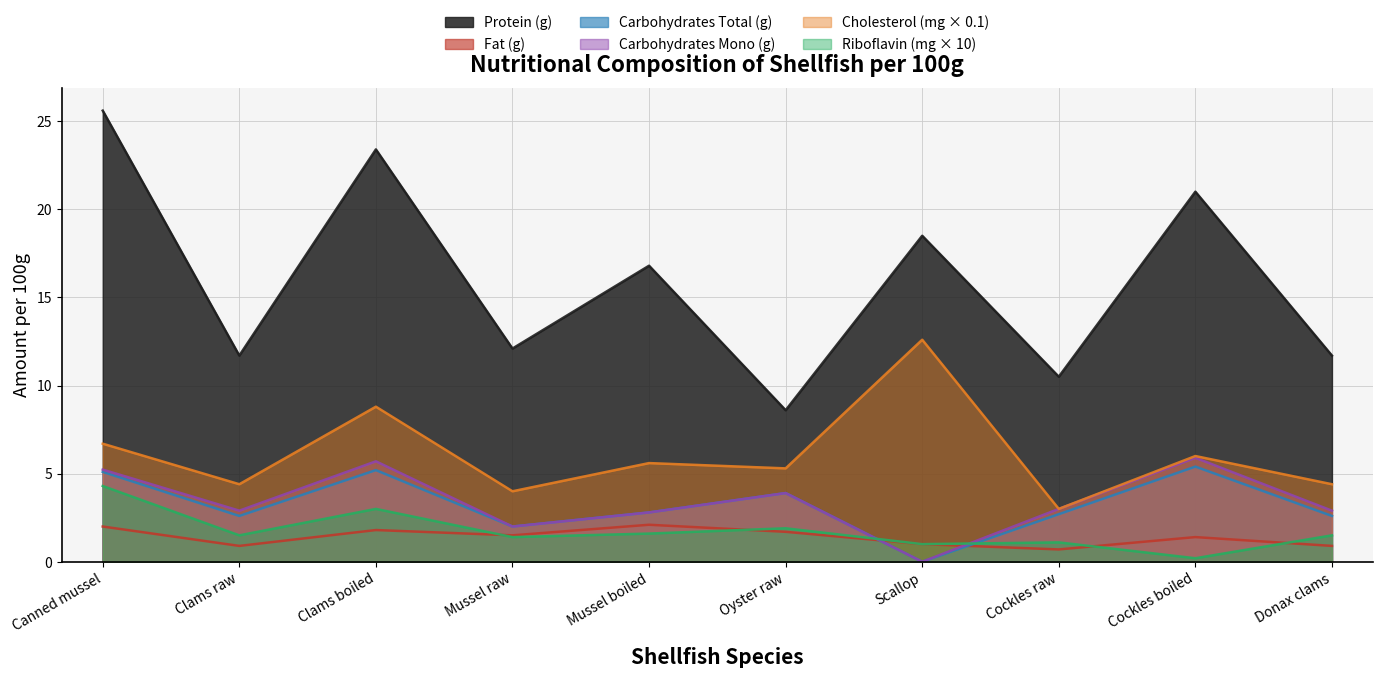

At which label does CHOLESTEROL.mg reach its peak?

Scallop